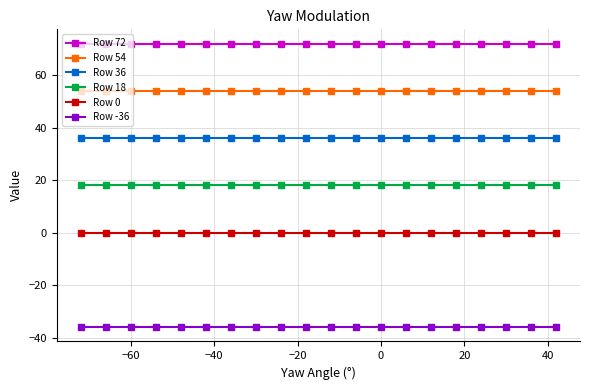

Rank the series by their average value, from highest to lowest.

Row 72, Row 54, Row 36, Row 18, Row 0, Row -36